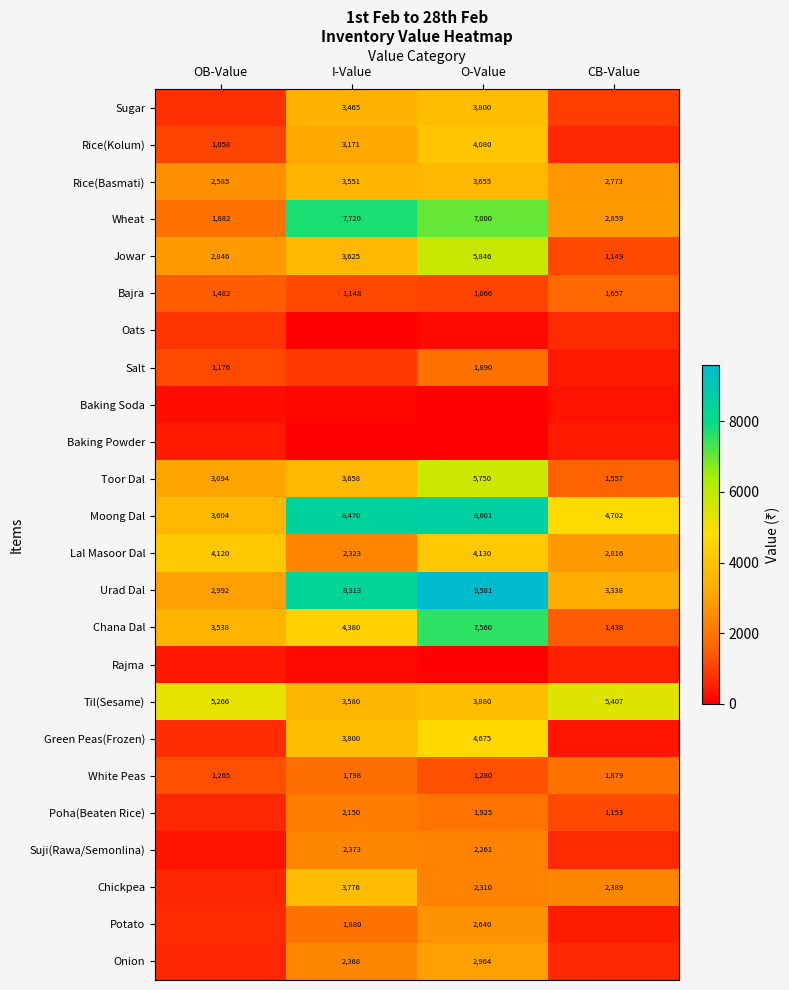

Where is Toor Dal nearest to the value 3653?

I-Value